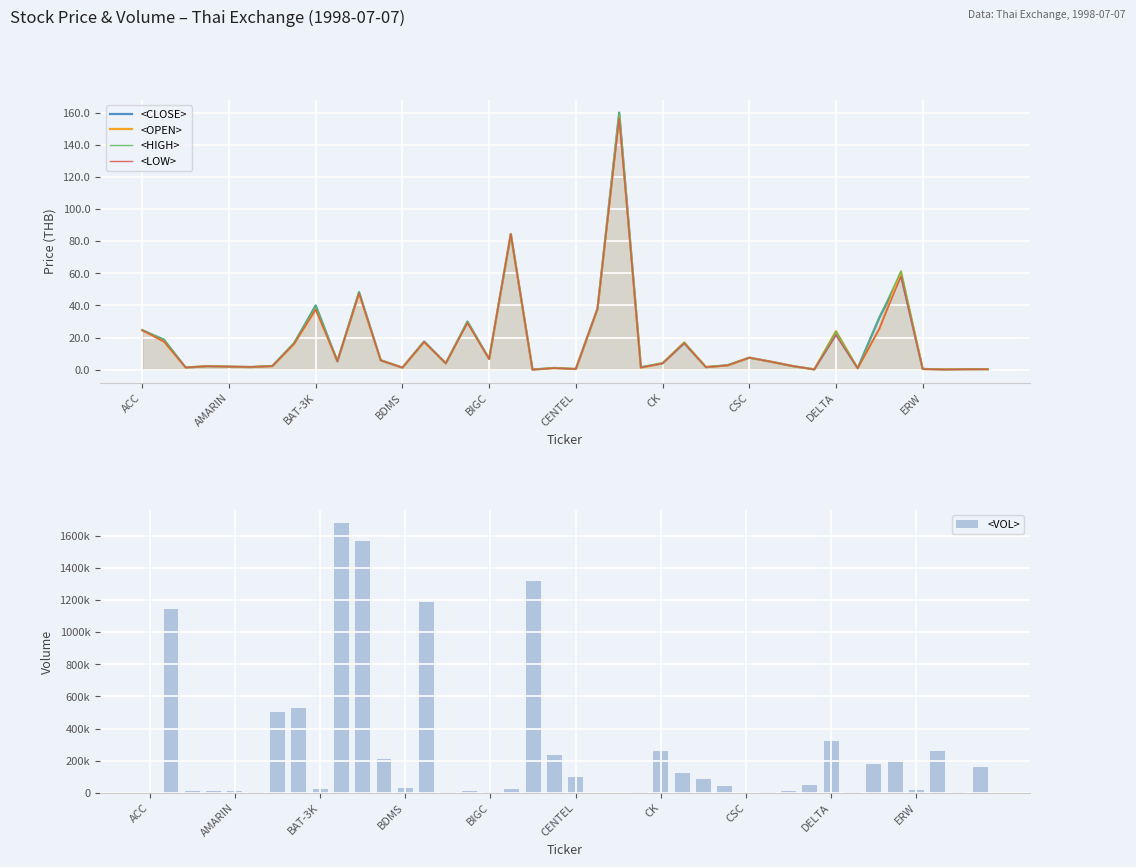

What is the maximum value for <CLOSE>?

160.0